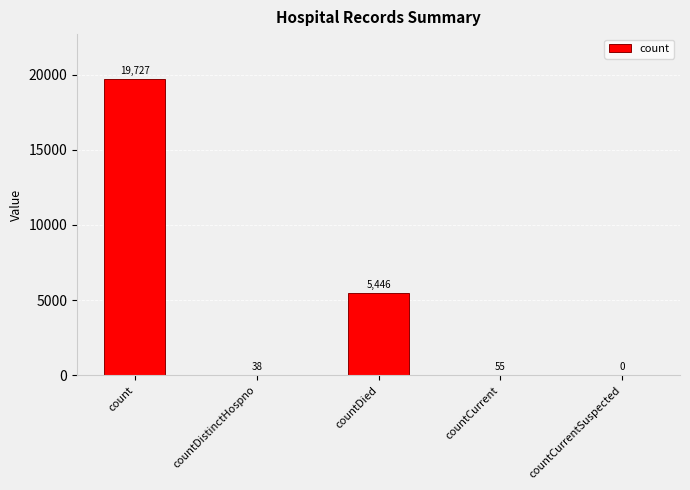

Which label corresponds to the largest value in the chart?

count